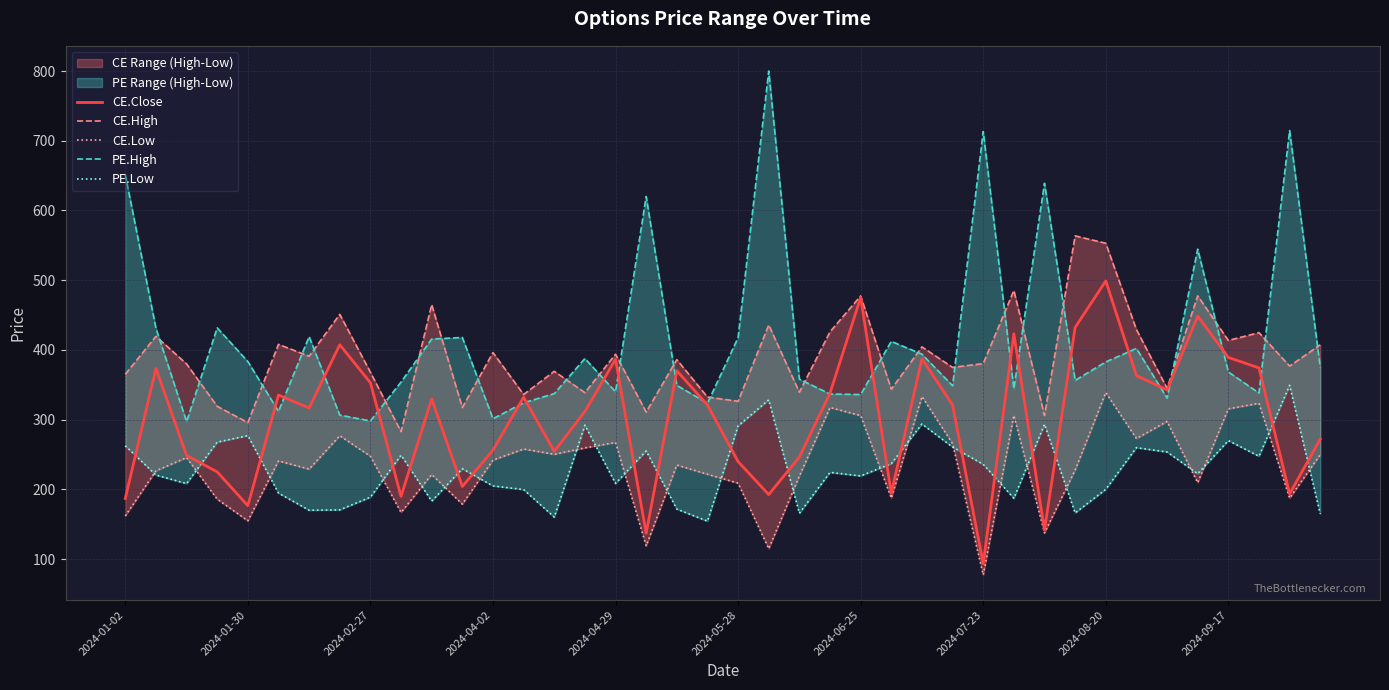

Which category has the lowest value in the PE.Low series?

19